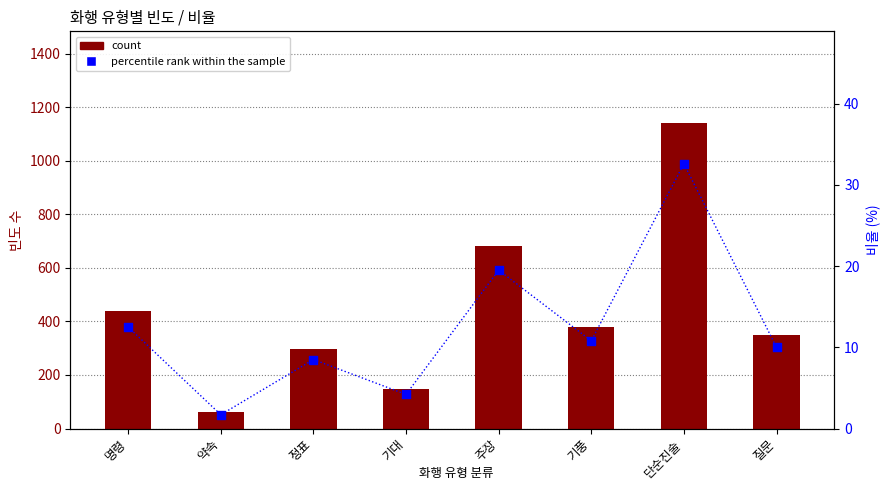

At how many categories does at least one series exceed 1081?

1